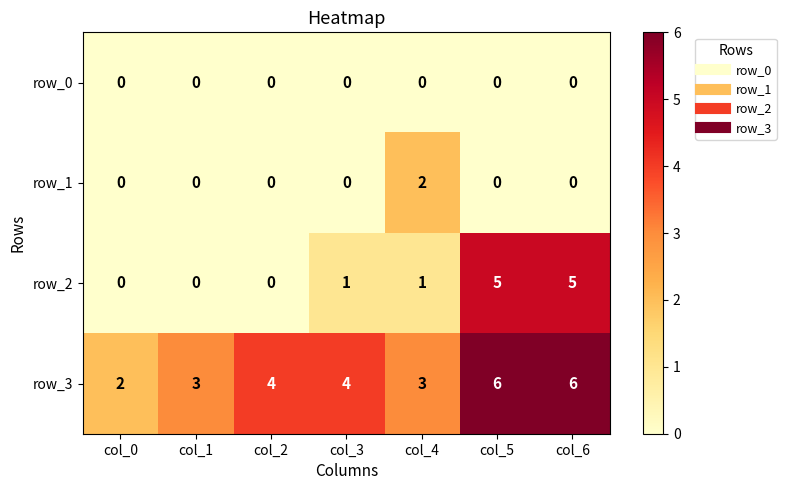

Is the value of row_3 at col_1 greater than the value of row_2 at col_0?

Yes